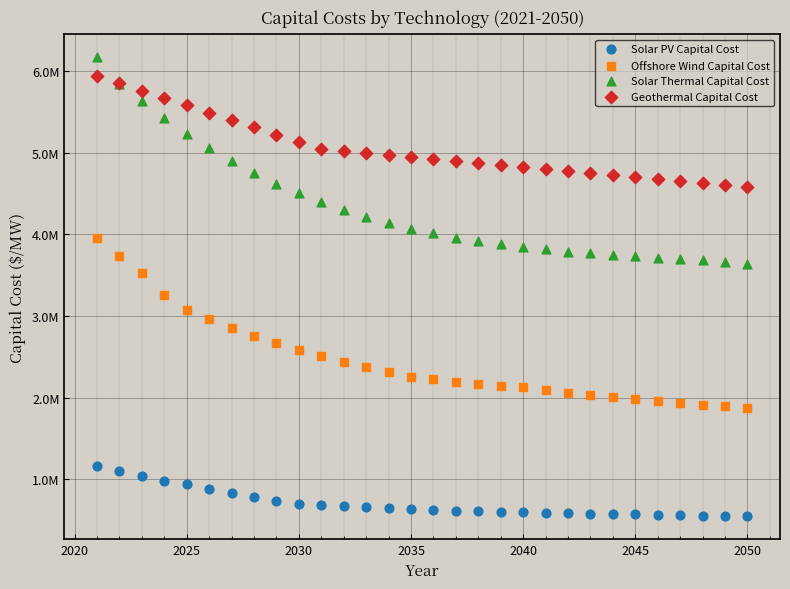

Which series contains the lowest Y value?

Solar PV Capital Cost